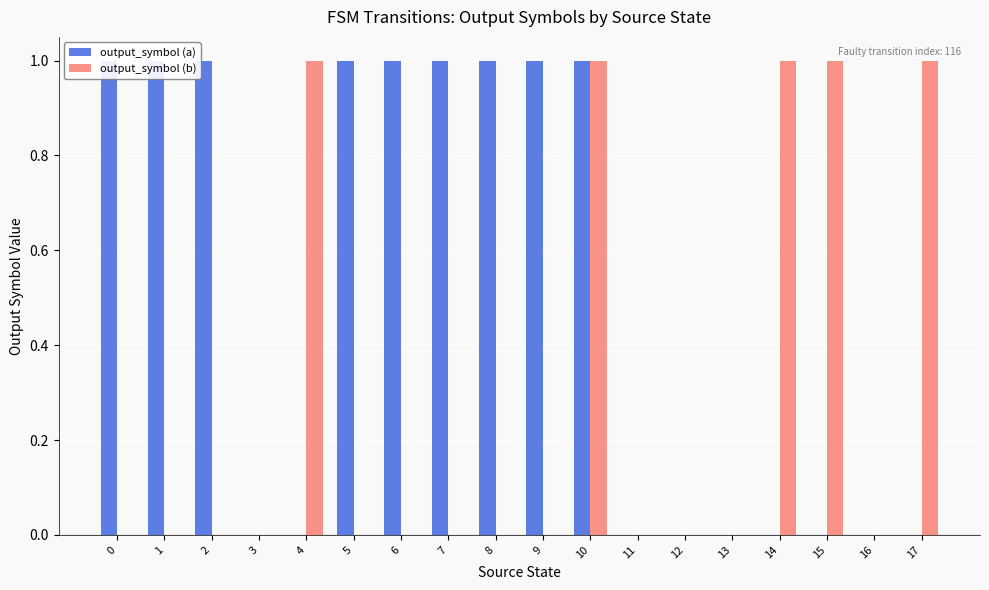

List the series in order of their overall mean, lowest first.

output_symbol (b), output_symbol (a)